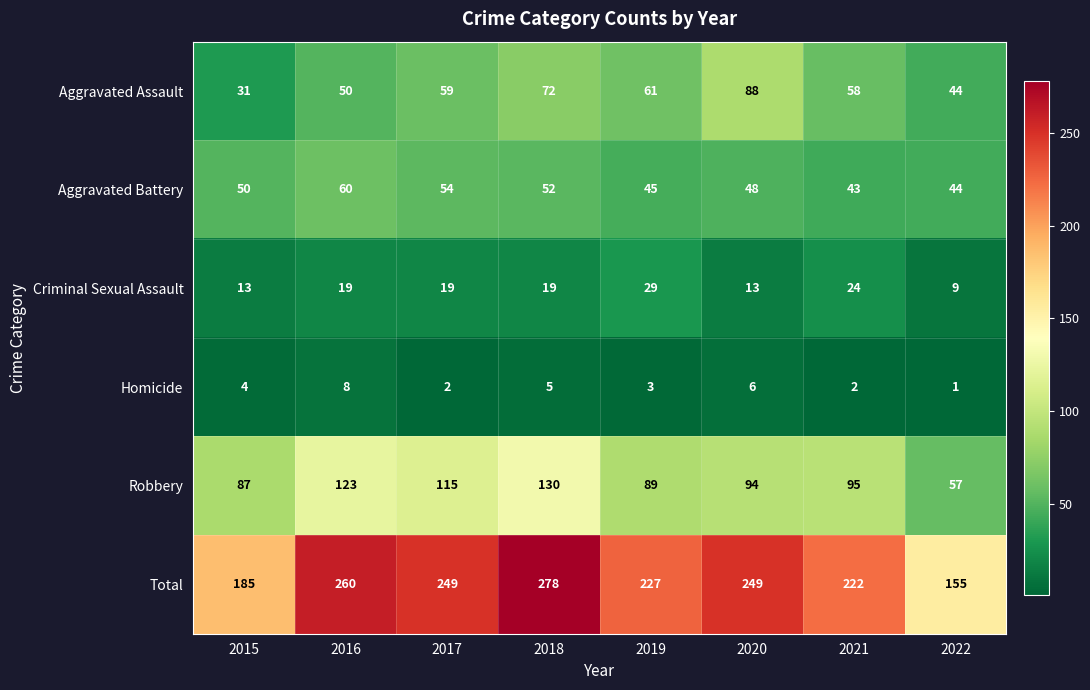

What is the maximum value for Aggravated Assault?

88